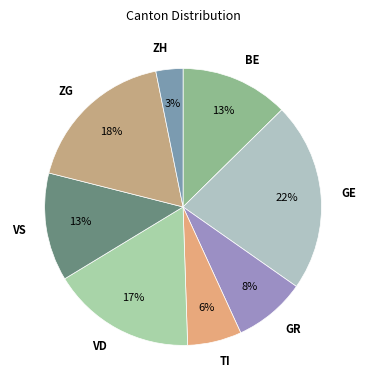

Approximately how many times larger is the value at BE compared to VS?

1.0